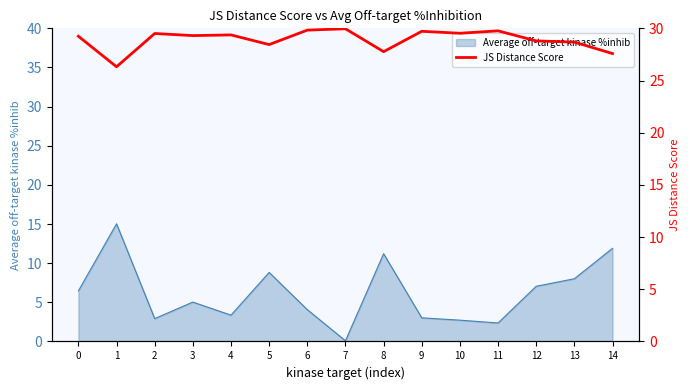

Reading left to right, list all the values displayed in this chart.

0=29.2	1=26.3	2=29.5	3=29.3	4=29.4	5=28.4	6=29.8	7=30.0	8=27.8	9=29.7	10=29.5	11=29.8	12=28.8	13=28.7	14=27.6